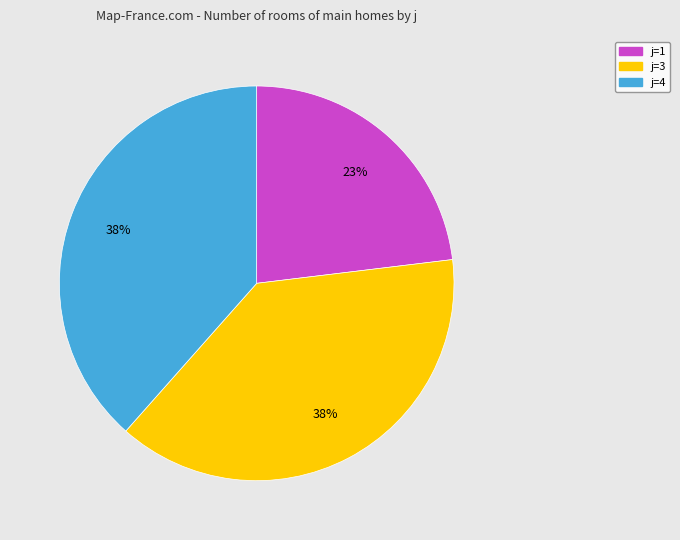

Which slice is the smallest?

j=1